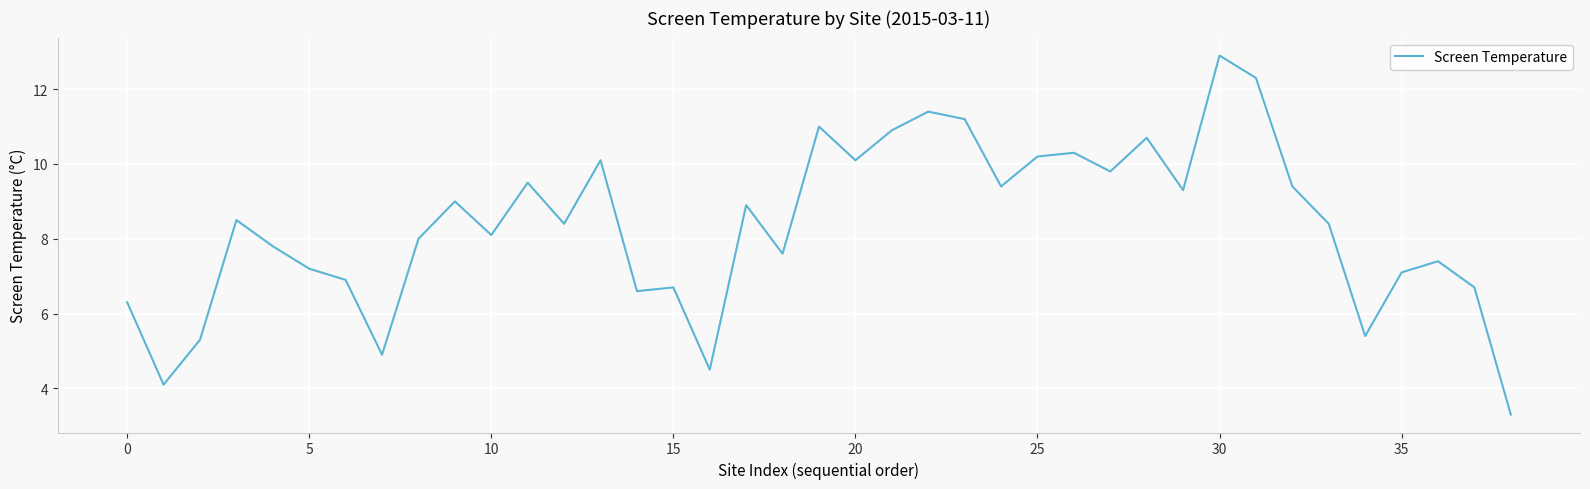

What is the maximum value shown in the chart?

12.9